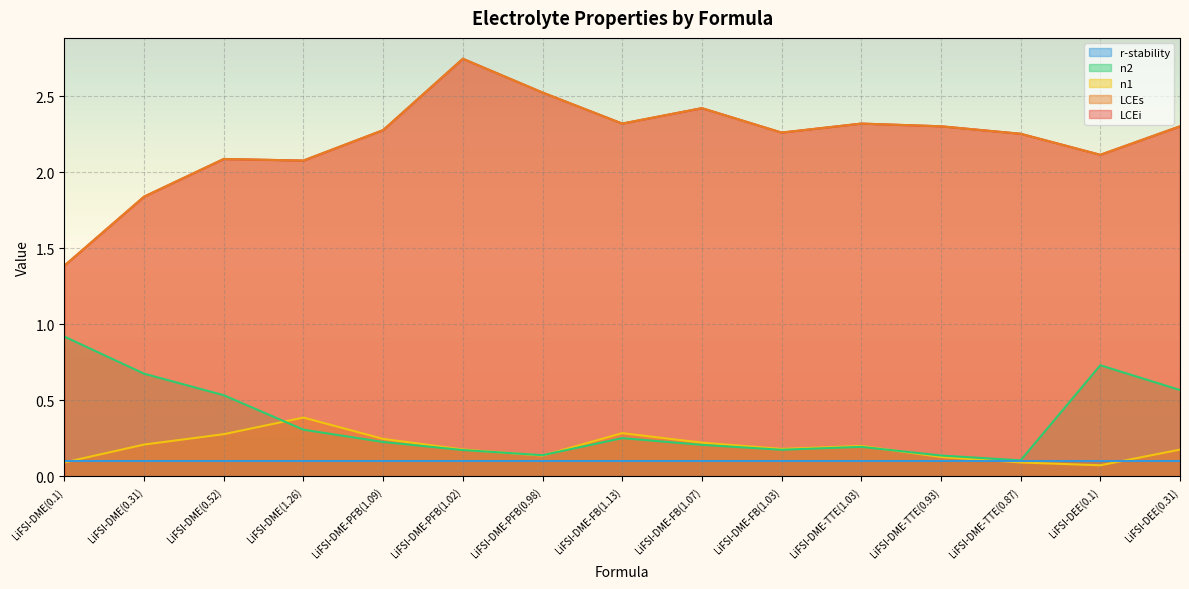

Where is the first local maximum for LCEi?

LiFSI-DME(0.52)